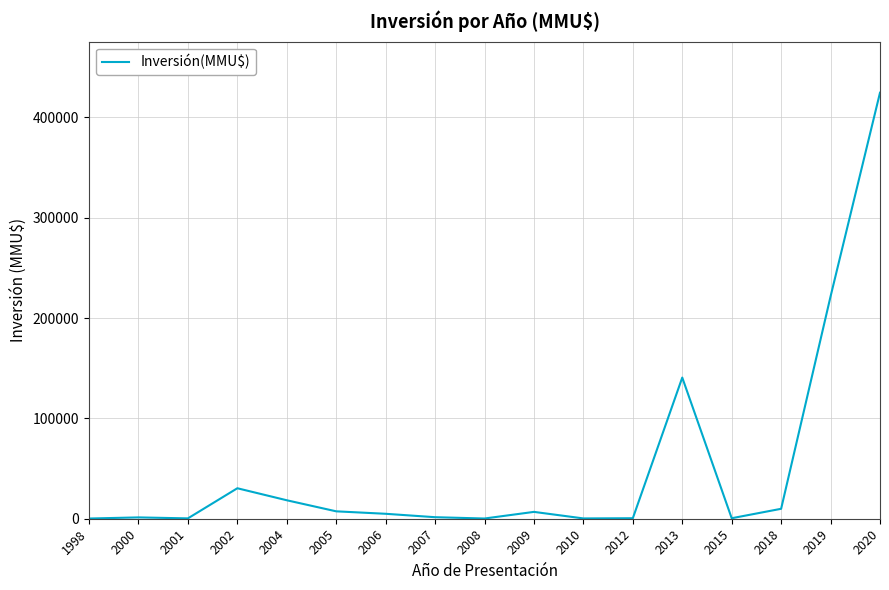

The value at 2018 is 9903. True or false?

True